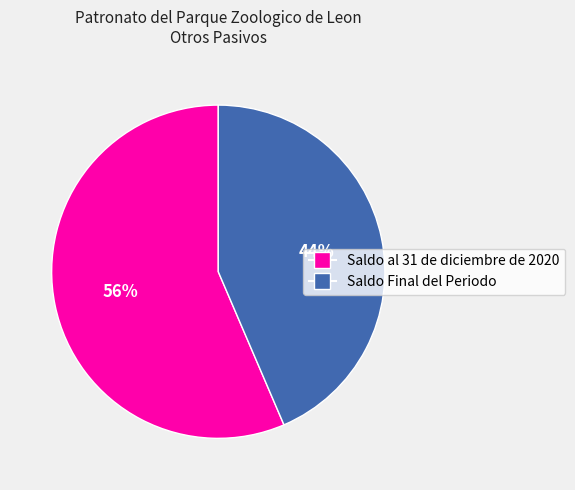

Is Saldo al 31 de diciembre de 2020 the majority of the pie?

Yes